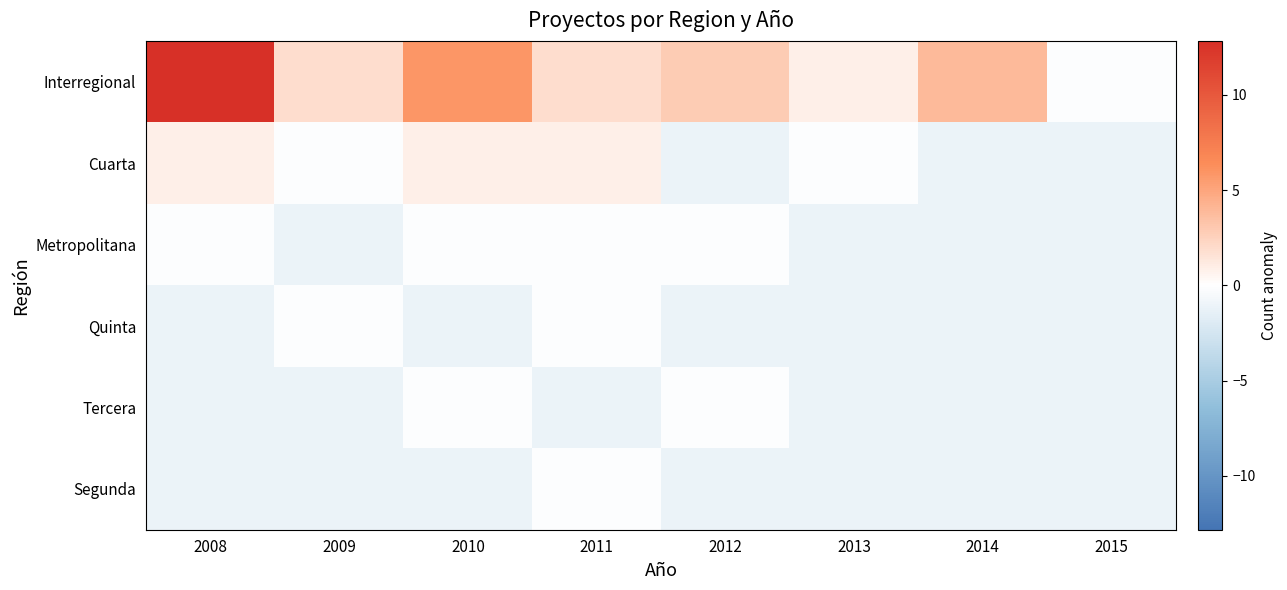

Reading left to right, what are all the values shown in this chart?

Interregional: 2008=12.8	2009=1.8	2010=5.8	2011=1.8	2012=2.8	2013=0.8	2014=3.8	2015=-0.2
Cuarta: 2008=0.8	2009=-0.2	2010=0.8	2011=0.8	2012=-1.2	2013=-0.2	2014=-1.2	2015=-1.2
Metropolitana: 2008=-0.2	2009=-1.2	2010=-0.2	2011=-0.2	2012=-0.2	2013=-1.2	2014=-1.2	2015=-1.2
Quinta: 2008=-1.2	2009=-0.2	2010=-1.2	2011=-0.2	2012=-1.2	2013=-1.2	2014=-1.2	2015=-1.2
Tercera: 2008=-1.2	2009=-1.2	2010=-0.2	2011=-1.2	2012=-0.2	2013=-1.2	2014=-1.2	2015=-1.2
Segunda: 2008=-1.2	2009=-1.2	2010=-1.2	2011=-0.2	2012=-1.2	2013=-1.2	2014=-1.2	2015=-1.2